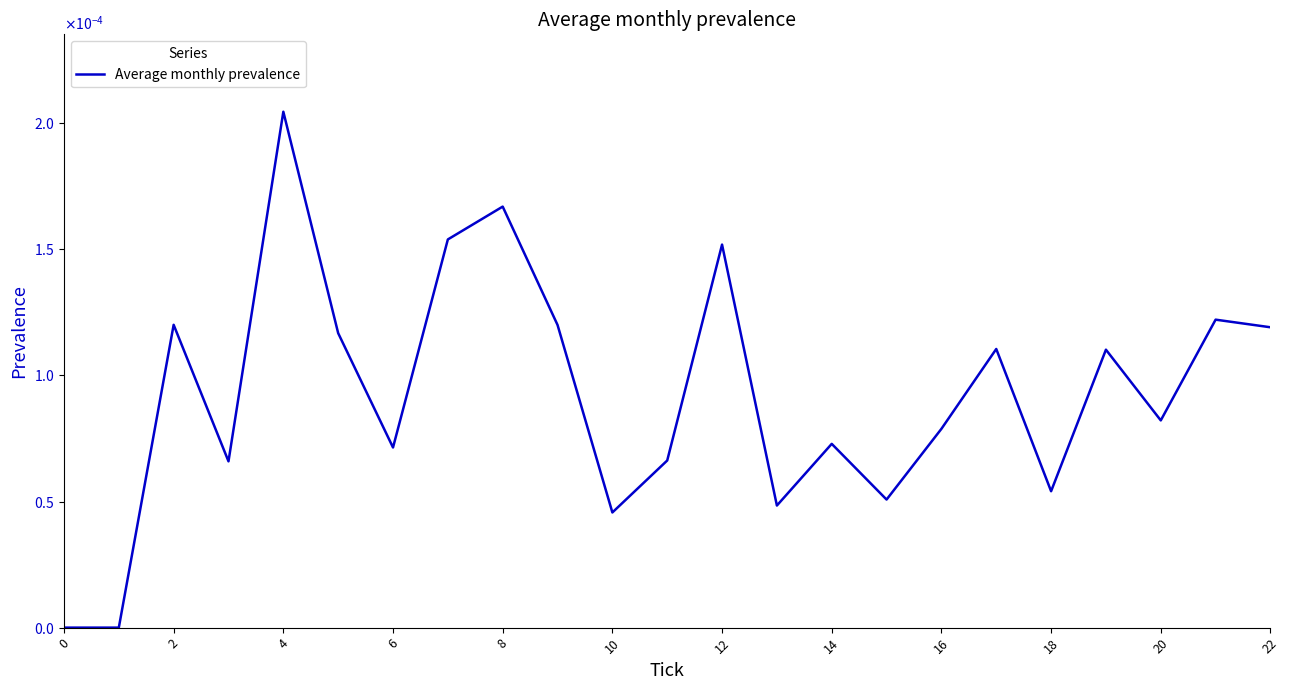

Is this an area chart (filled region under the line)?

No